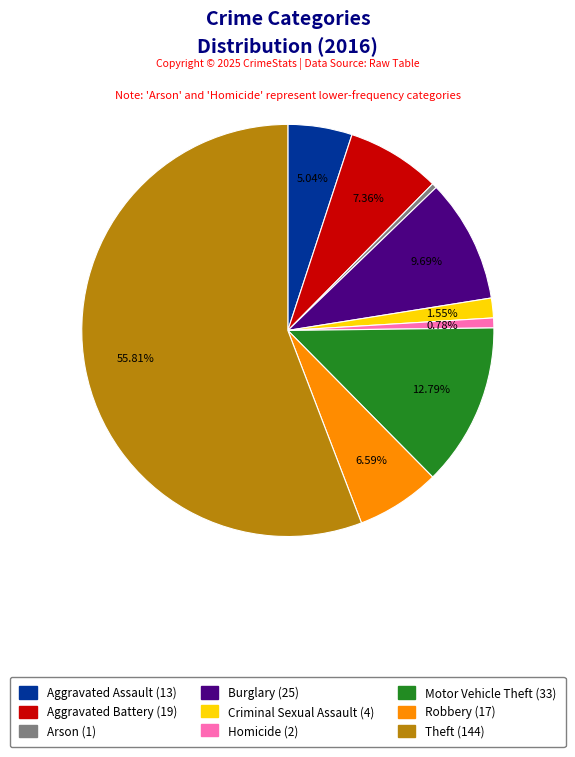

What percentage is the Homicide slice, to the nearest percent?

1%